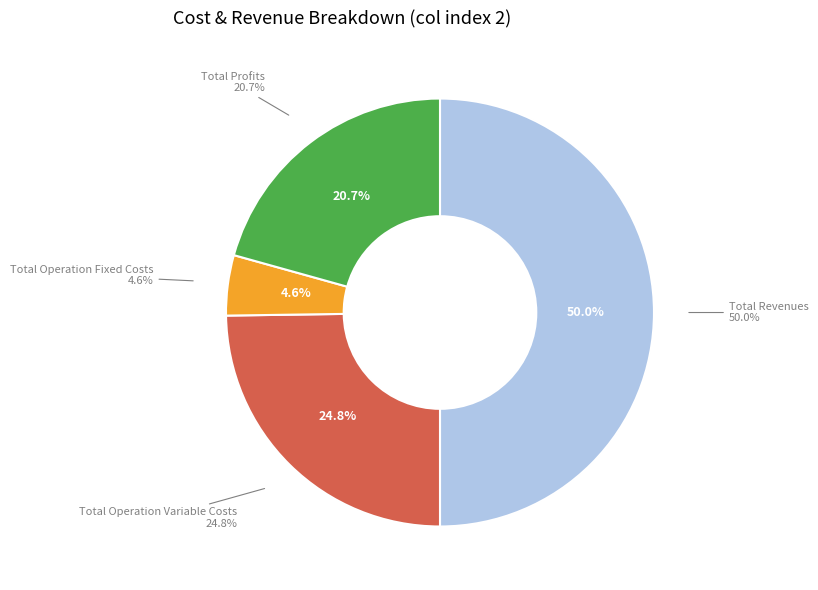

Which category has the biggest portion of the pie?

Total Revenues